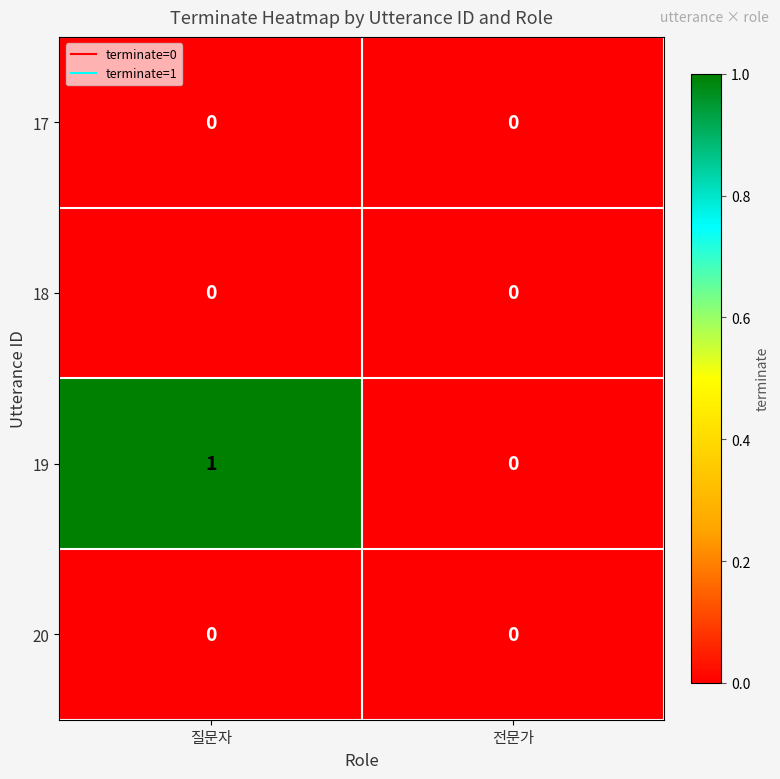

At which category is the sum across all series the highest?

질문자